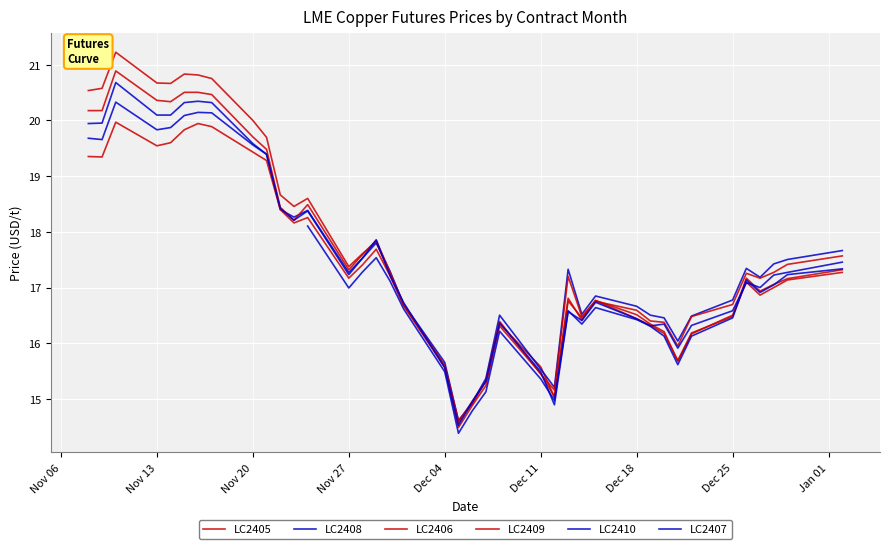

Is the value of LC2408 at 20 greater than the value of LC2407 at 14?

No